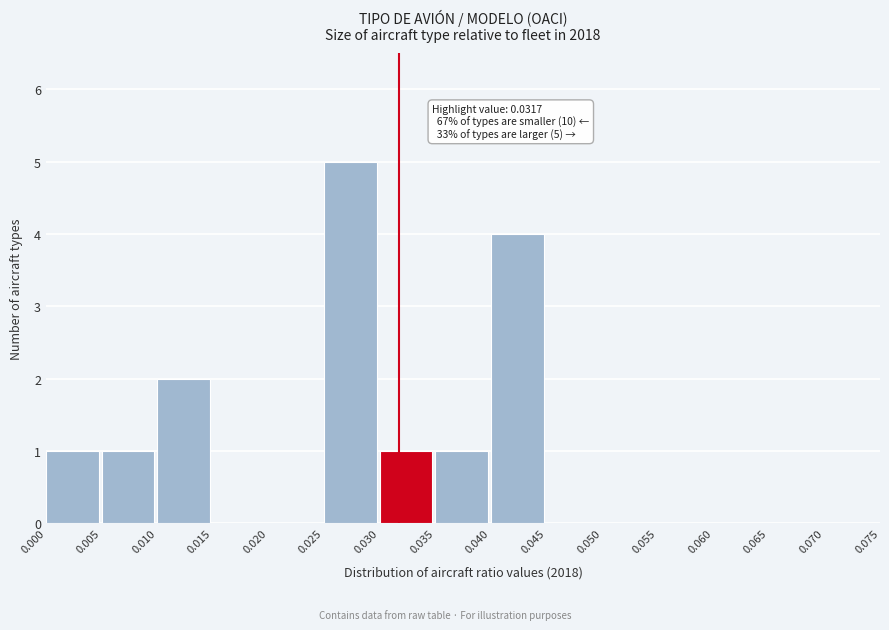

Which range on the x-axis has the tallest bar?

0.025 to 0.030